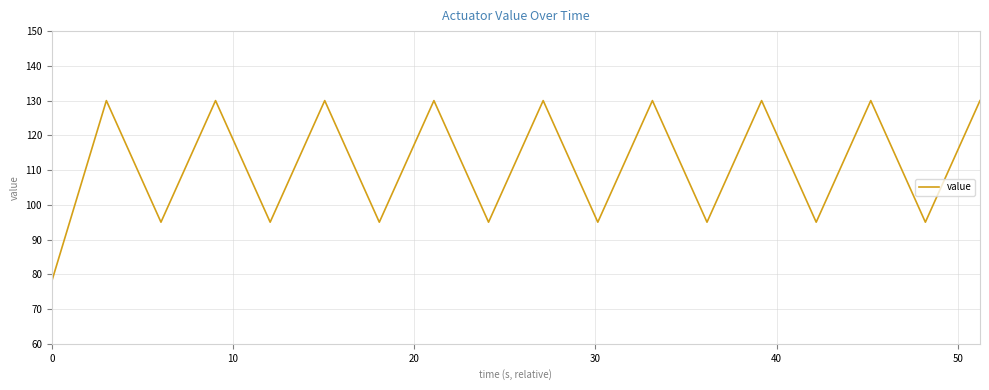

What is the maximum value shown in the chart?

130